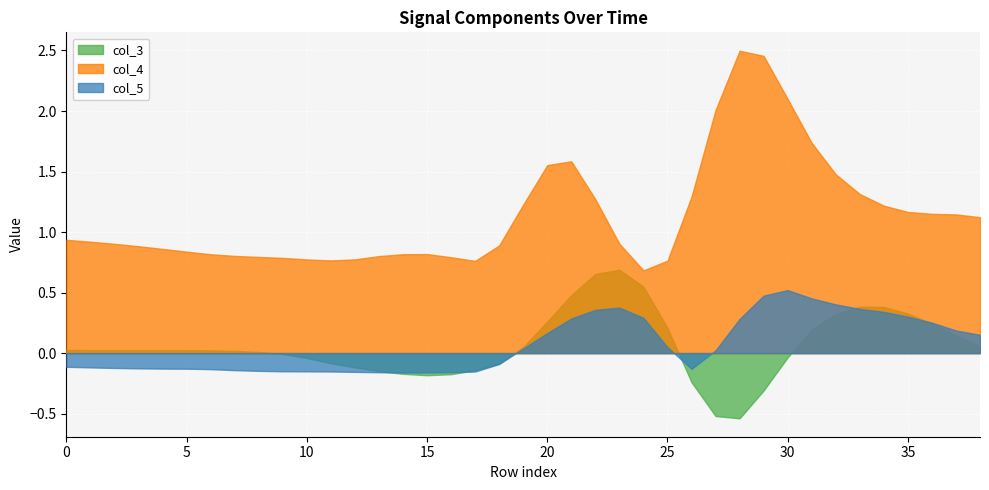

At which category is the sum across all series the highest?

29